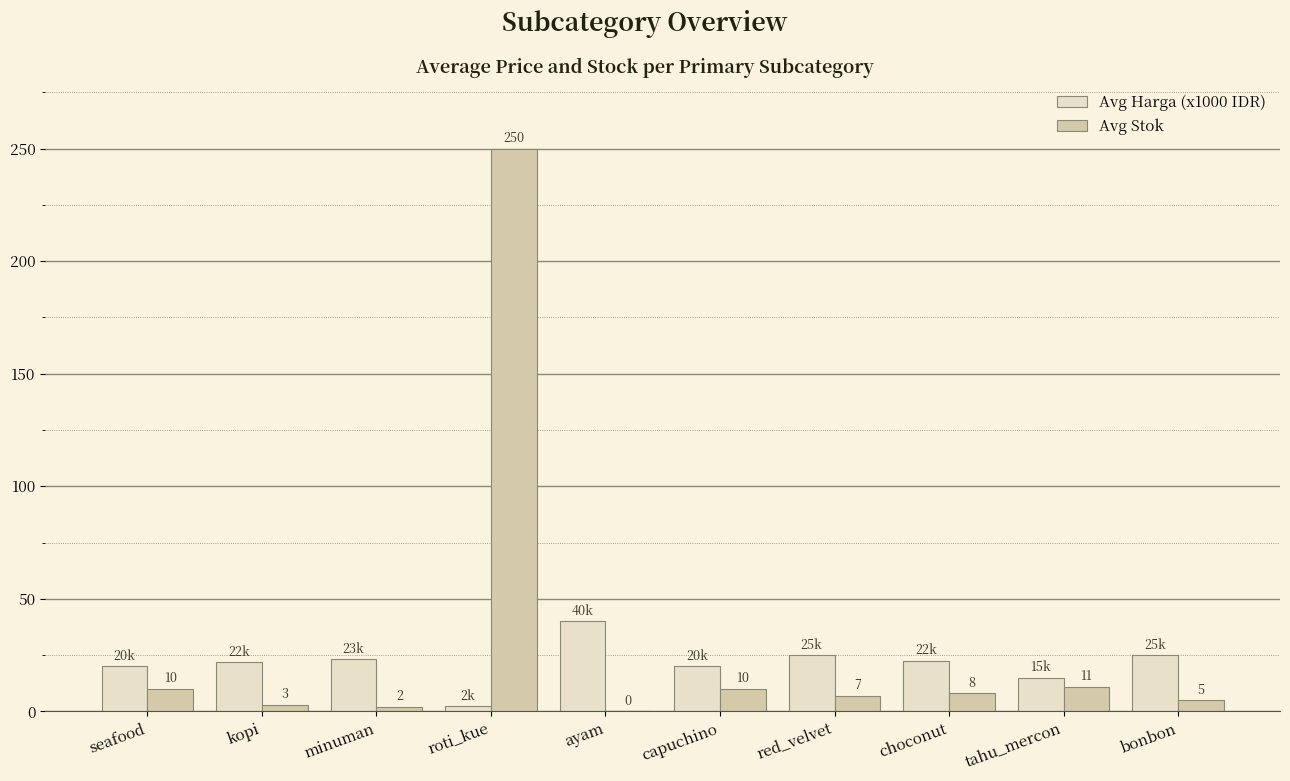

At which category does the chart reach its peak across all series?

roti_kue